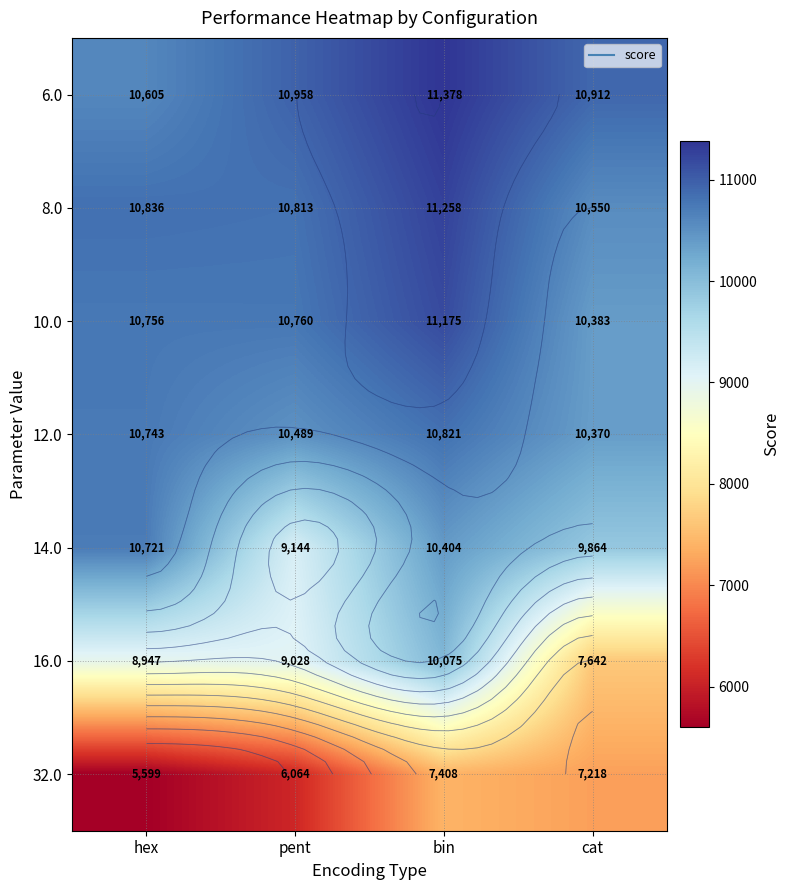

Which category has the lowest value across all series?

hex